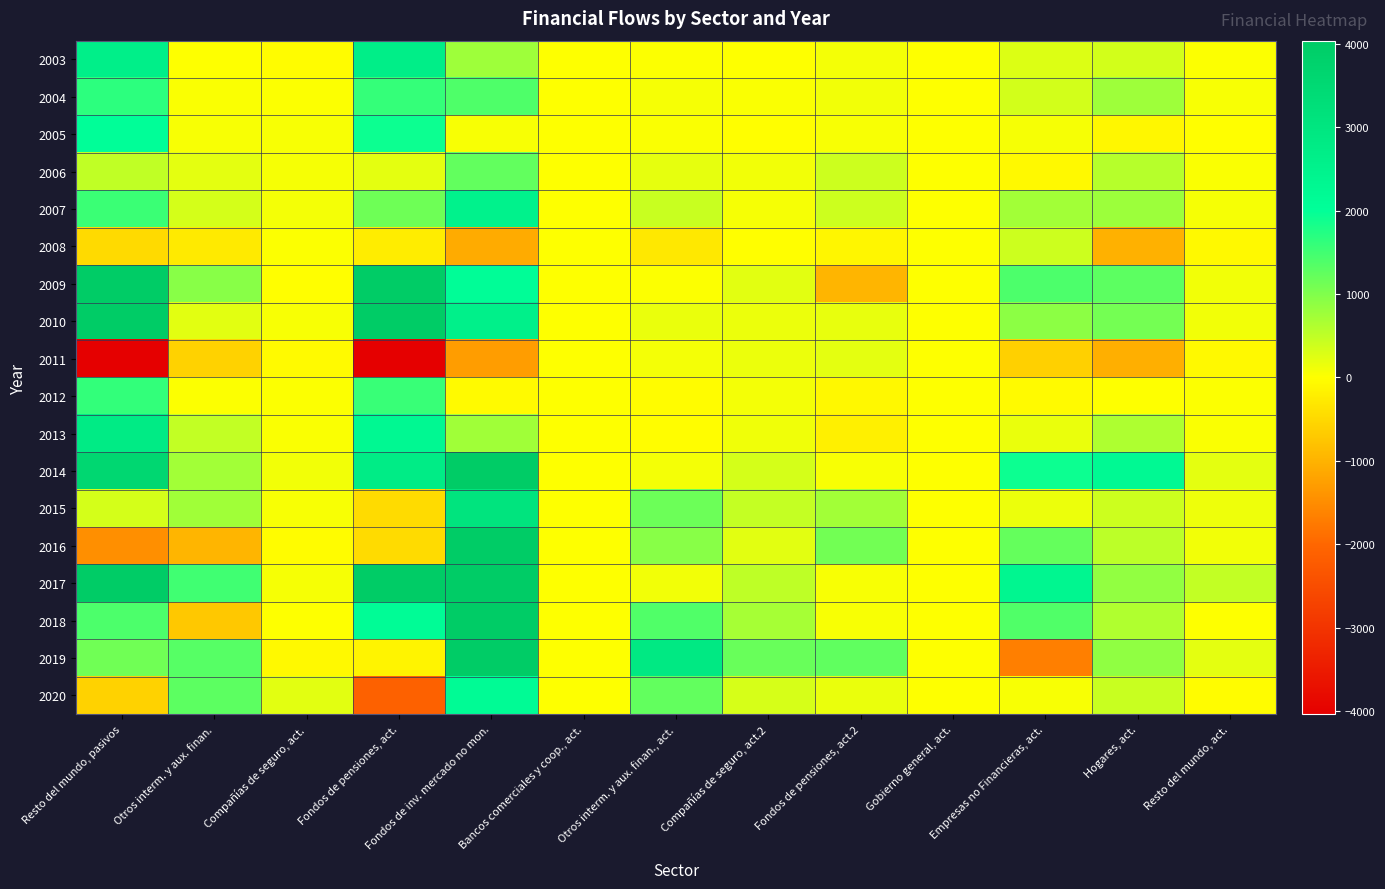

At how many categories does at least one series exceed 1038?

9